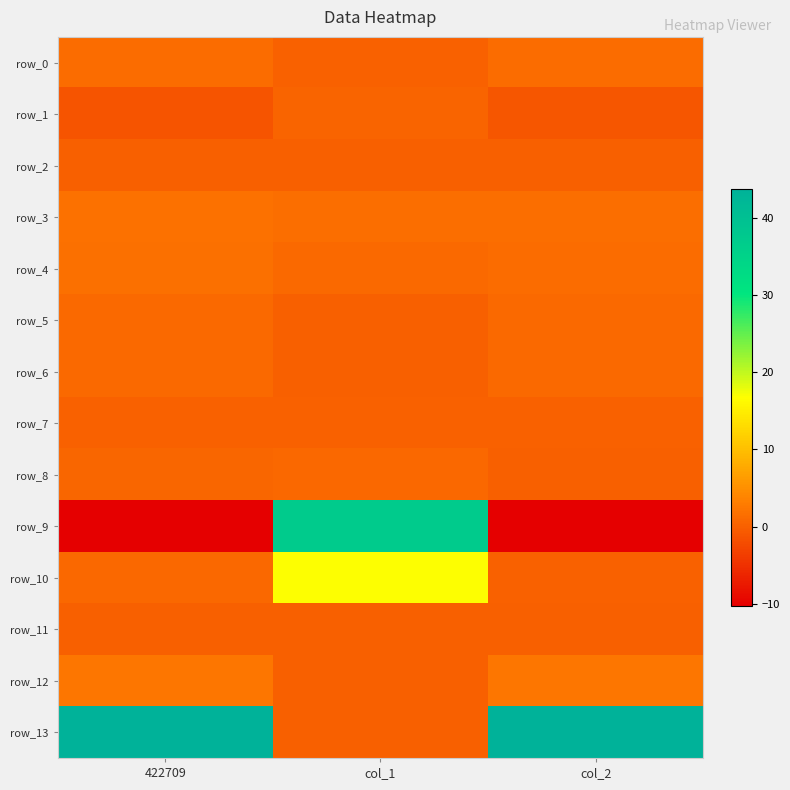

What is the sum of the row_10 values at col_2 and col_1?

17.0